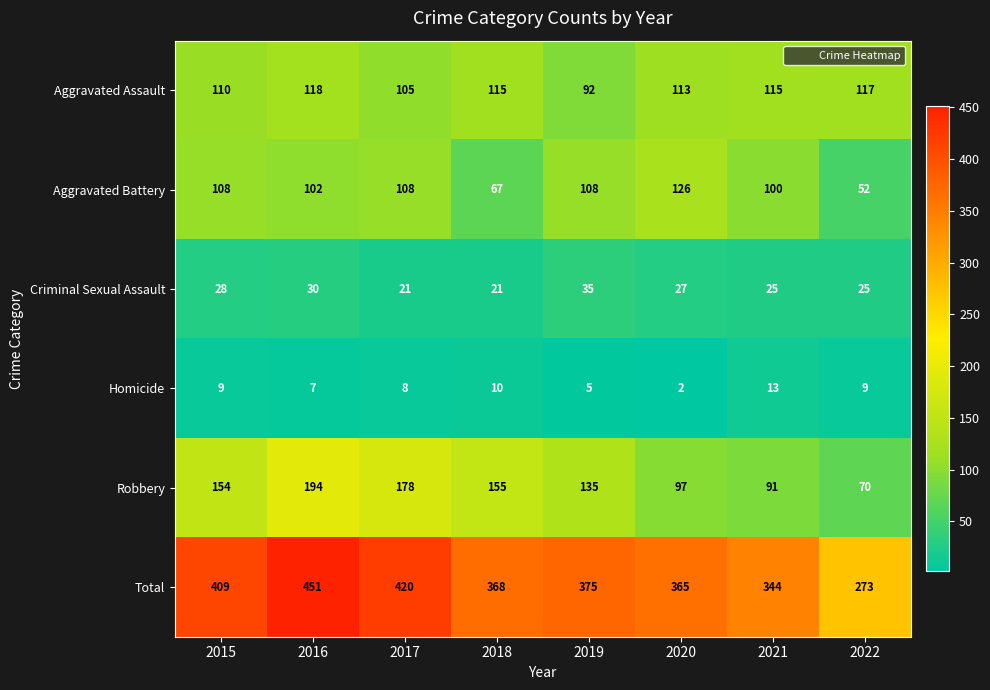

What is the average value of the Aggravated Assault series?

111